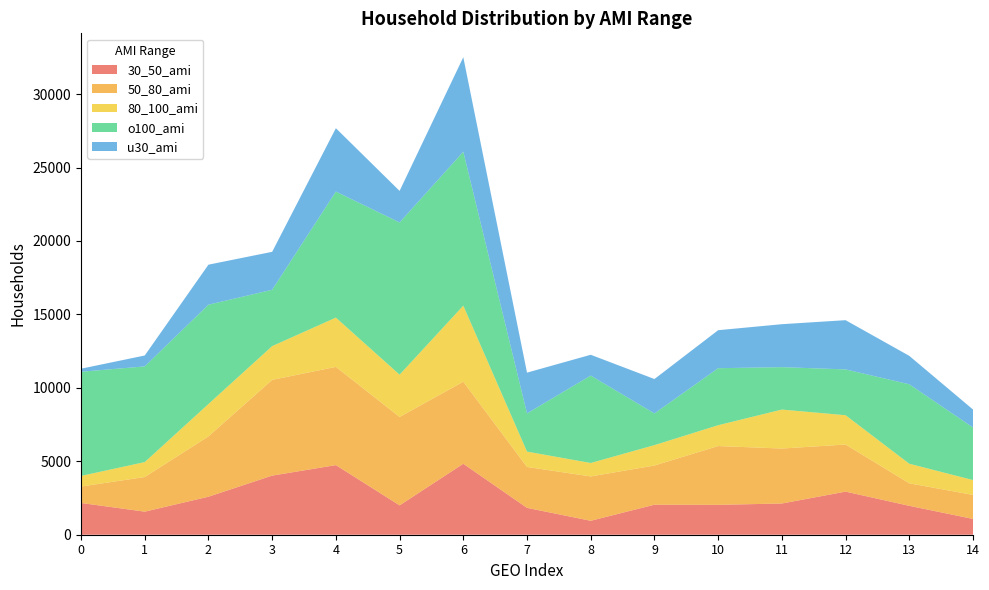

Reading left to right, what are all the values shown in this chart?

30_50_ami: 2162	1571	2588	4025	4740	2000	4832	1829	950	2045	2035	2126	2935	1968	1075
50_80_ami: 1118	2358	4107	6519	6688	6019	5586	2785	3019	2667	4003	3743	3207	1532	1636
80_100_ami: 724	1017	2205	2299	3356	2880	5180	1046	916	1389	1418	2653	1995	1334	1011
o100_ami: 7093	6514	6763	3835	8581	10364	10478	2600	5951	2157	3882	2888	3119	5410	3579
u30_ami: 207	744	2725	2585	4315	2148	6438	2777	1417	2343	2588	2925	3353	1935	1225